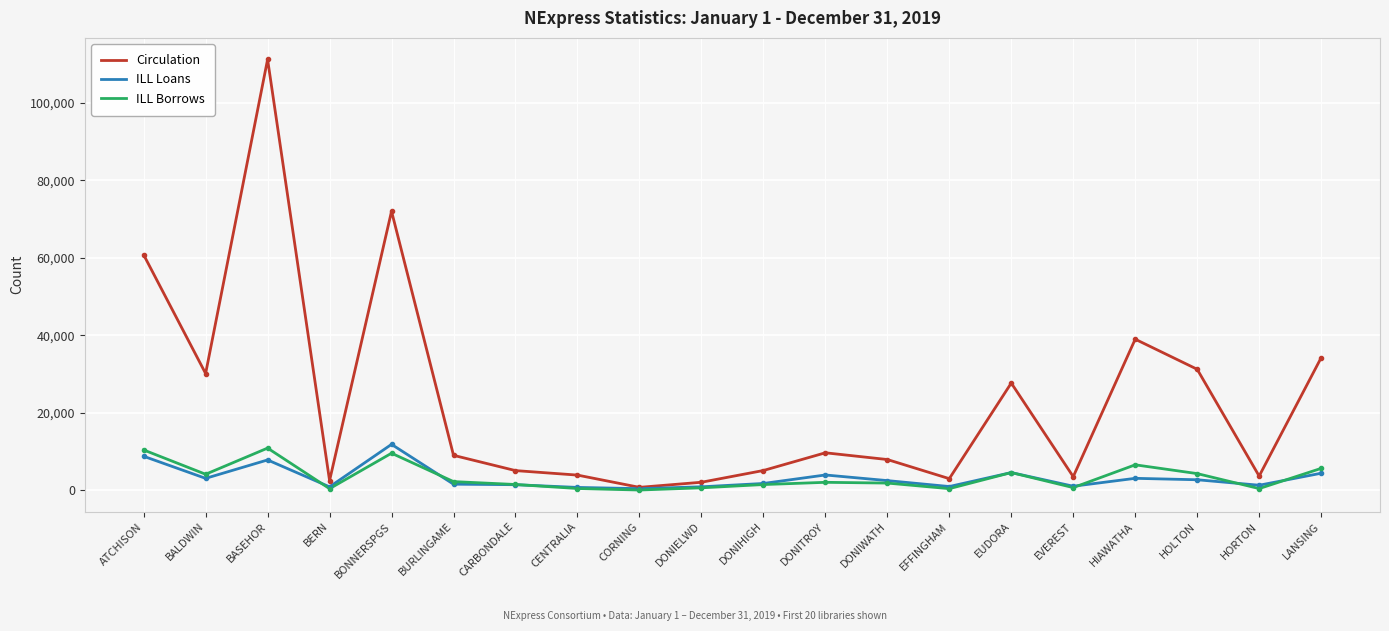

What is the difference between the ILL Borrows values at EFFINGHAM and HIAWATHA?

6158